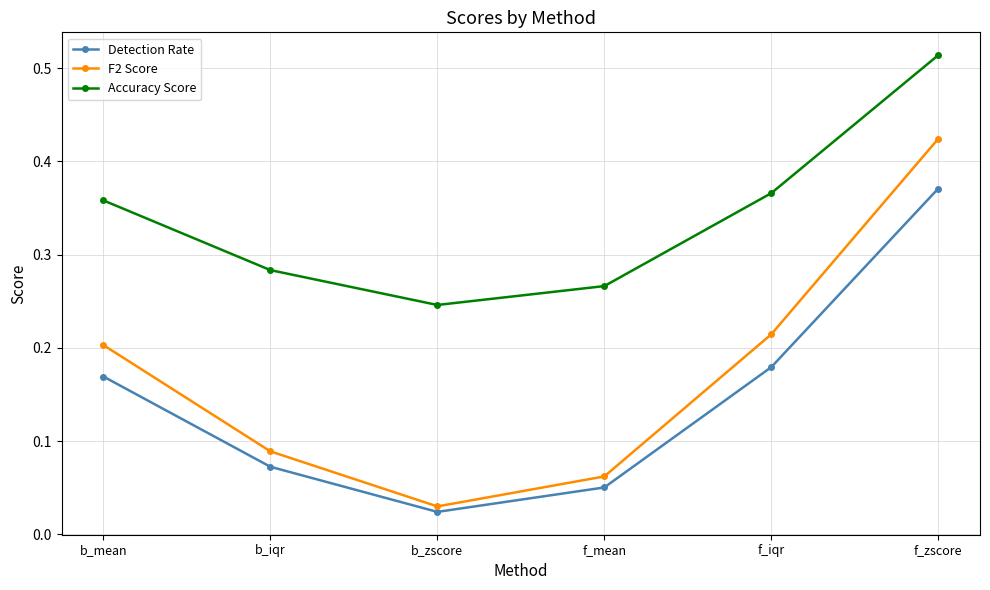

Which series has the largest total across all categories?

Accuracy Score